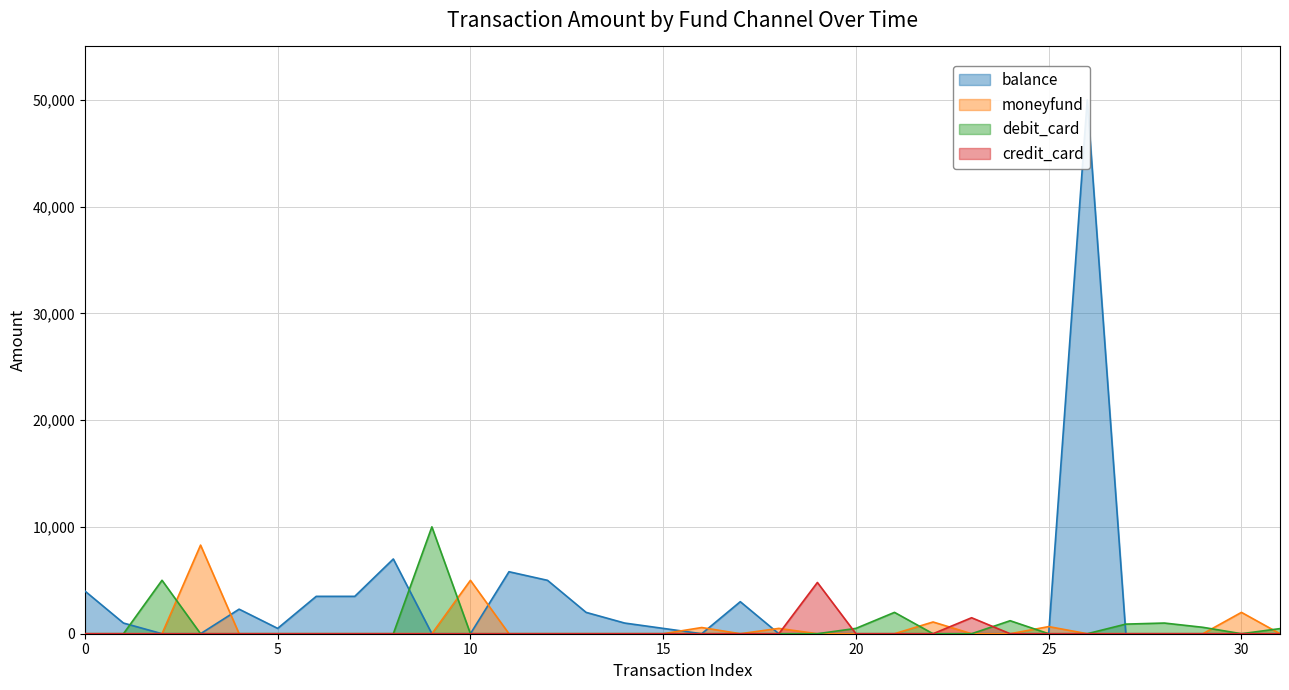

True or false: credit_card has more than 2 points higher than both neighbors.

False